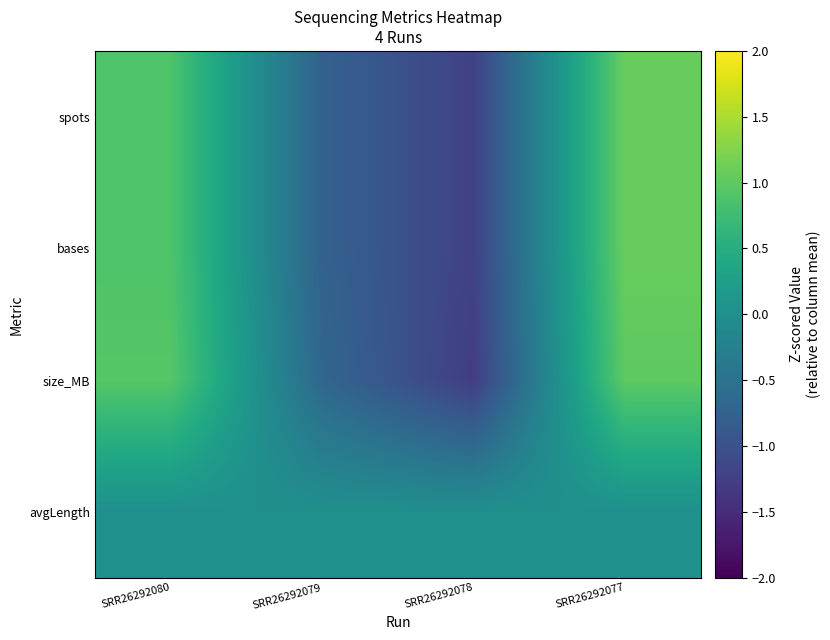

What is the greatest value displayed?

1.1